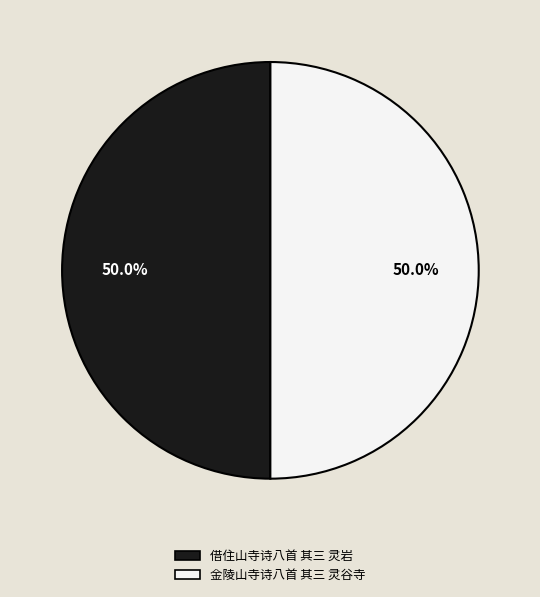

How much of the chart is everything except 借住山寺诗八首 其三 灵岩?

50.0%